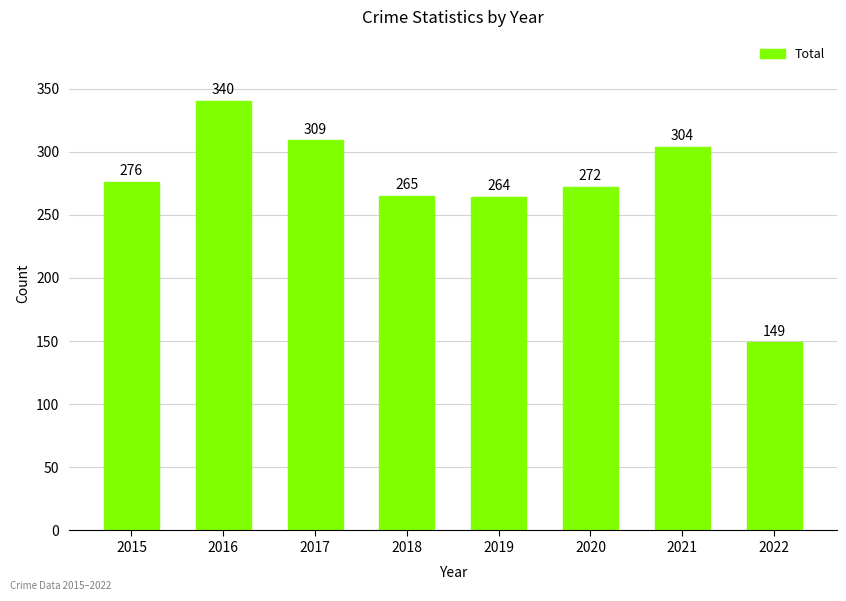

Which has a higher value, 2015 or 2017?

2017